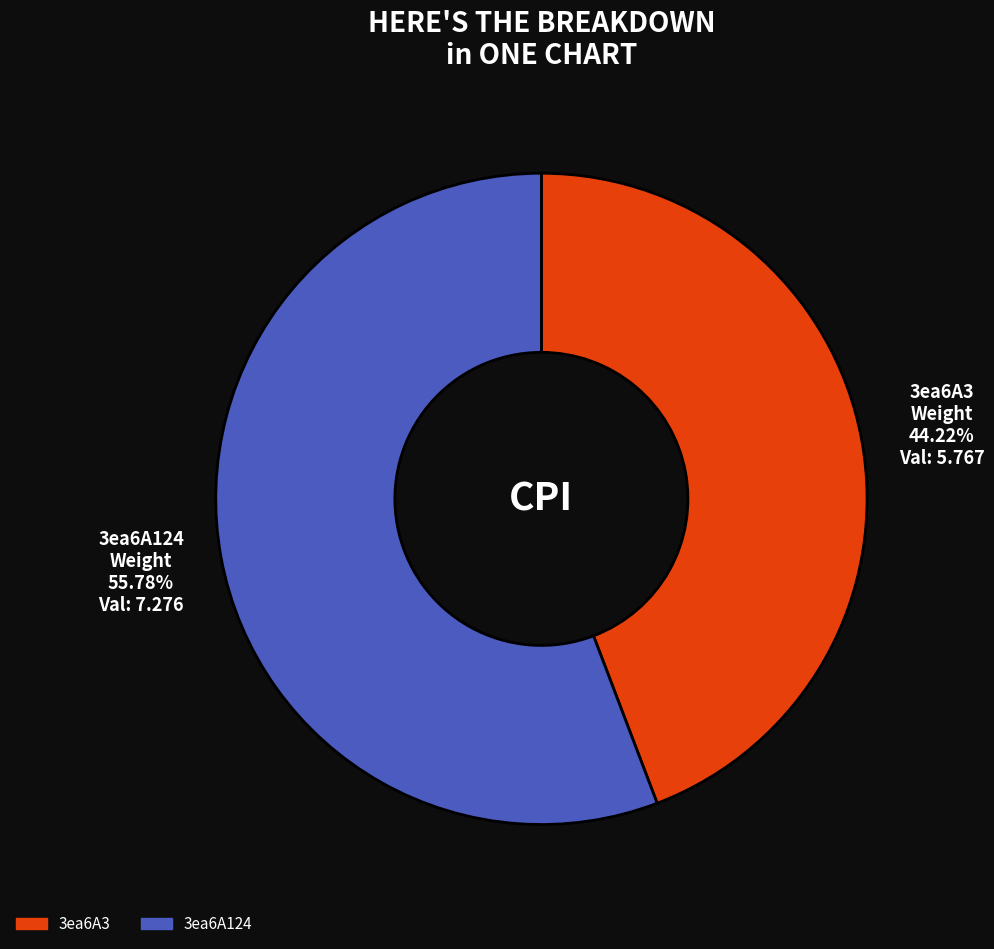

Is there a majority slice in this chart?

Yes